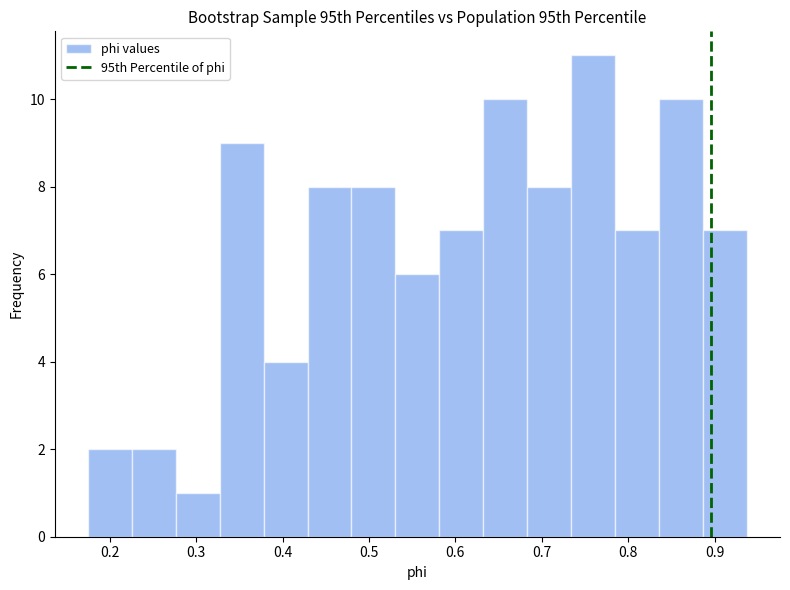

Over which range of the x-axis is the bar tallest?

0.73 to 0.78